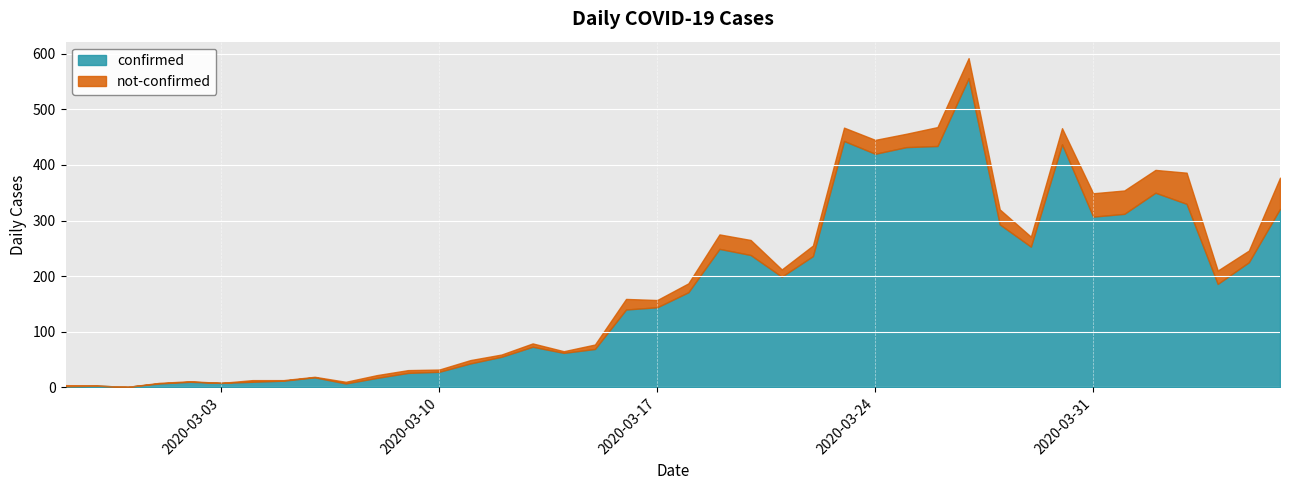

List the labels in order of not-confirmed value, largest first.

2020-04-03, 2020-04-06, 2020-03-31, 2020-04-01, 2020-04-02, 2020-03-27, 2020-03-26, 2020-03-30, 2020-03-20, 2020-03-28, 2020-03-19, 2020-03-24, 2020-03-23, 2020-03-25, 2020-04-04, 2020-04-05, 2020-03-16, 2020-03-22, 2020-03-29, 2020-03-18, 2020-03-17, 2020-03-21, 2020-03-15, 2020-03-11, 2020-03-13, 2020-03-08, 2020-03-09, 2020-03-10, 2020-03-12, 2020-03-04, 2020-03-07, 2020-03-14, 2020-02-27, 2020-03-01, 2020-03-02, 2020-03-05, 2020-03-06, 2020-02-28, 2020-02-29, 2020-03-03